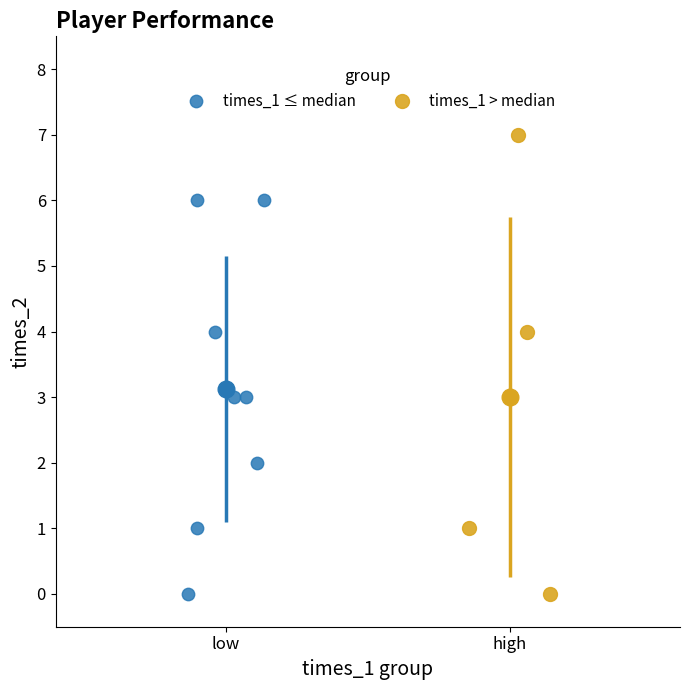

Which series has the widest spread of Y values?

times_1 > median